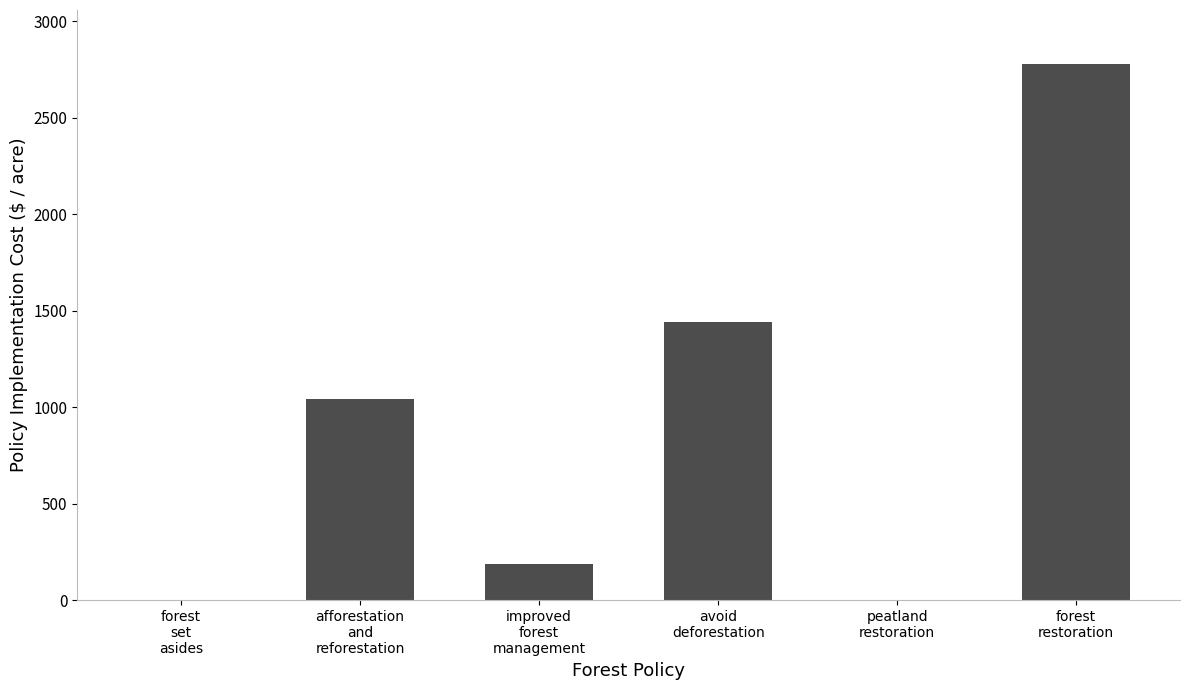

Are the bars horizontal?

No